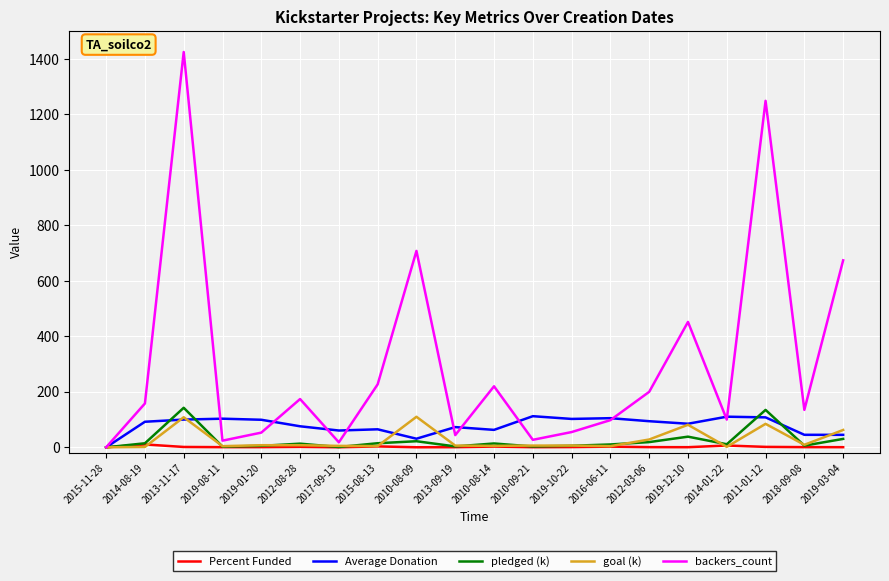

What position from the right is 2011-01-12?

3